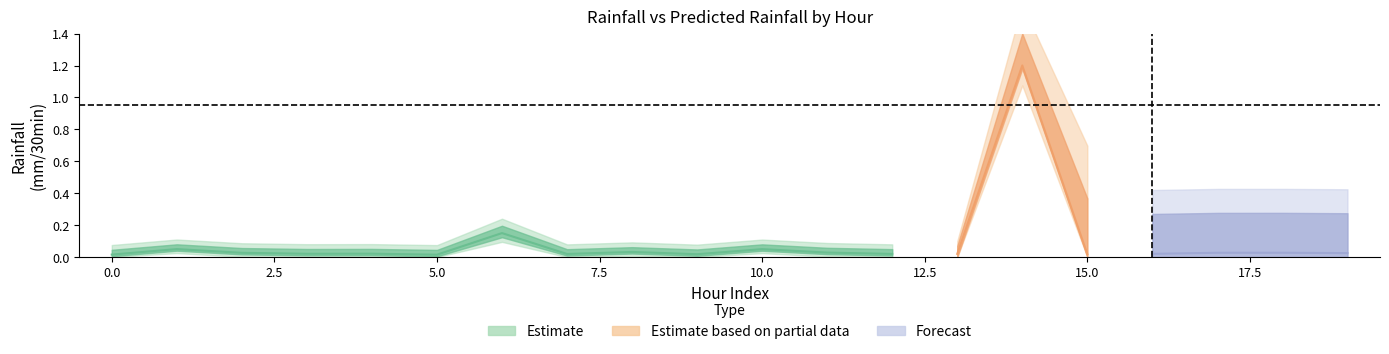

Rank the categories by rainfall (mm/30min) value from highest to lowest.

14, 6, 0, 1, 2, 3, 4, 5, 7, 8, 9, 10, 11, 12, 13, 15, 16, 17, 18, 19